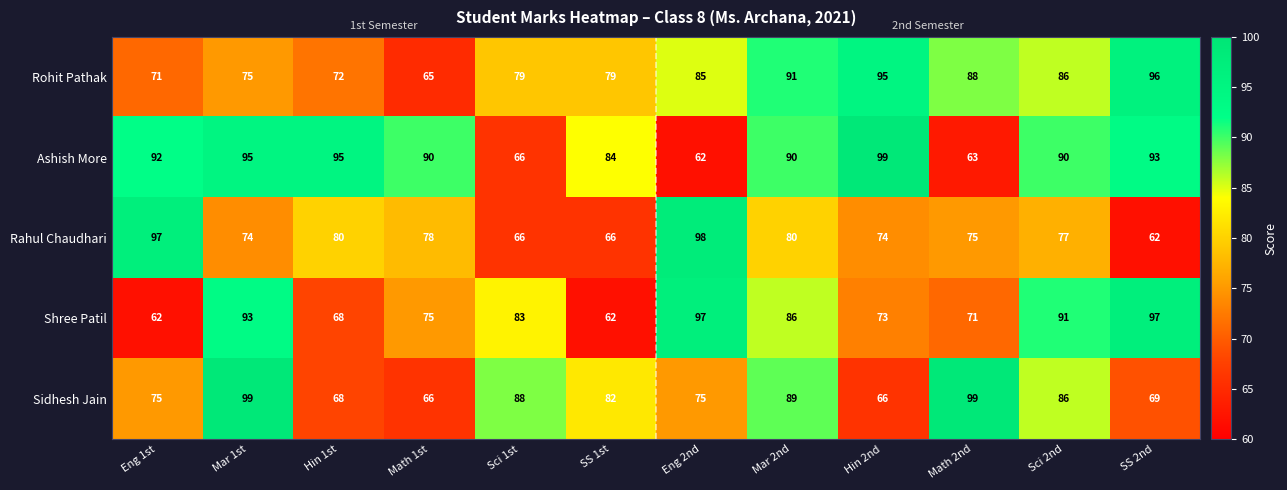

What is the total value across all series at Eng 2nd?

417